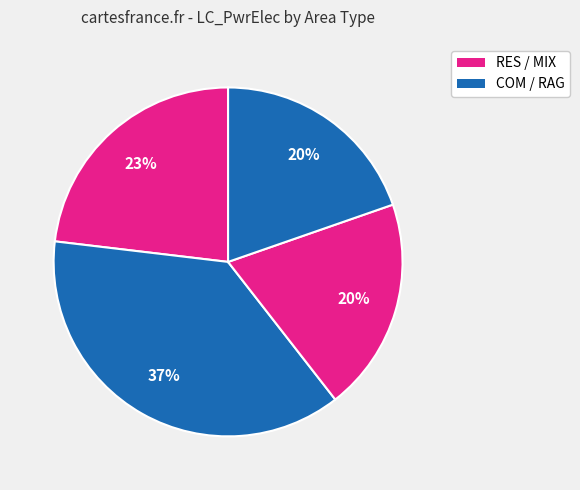

Does any single category account for the majority?

No